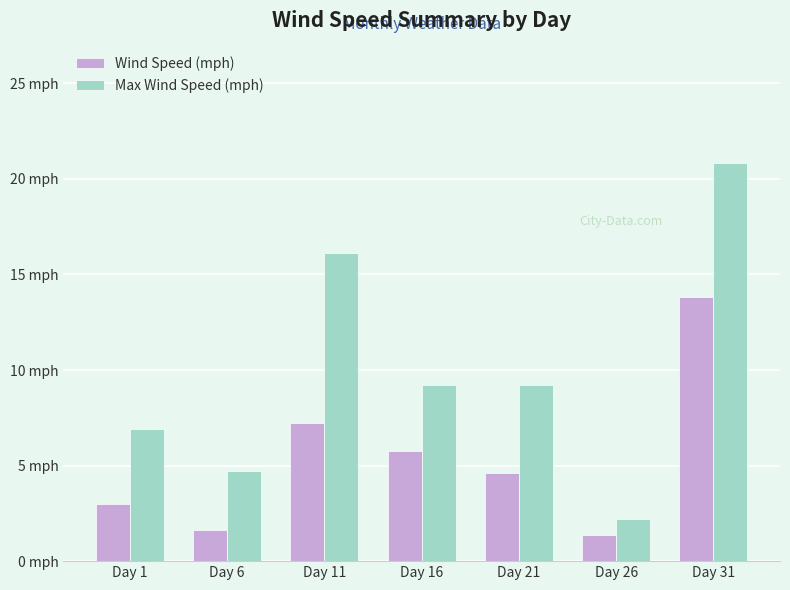

The value of Max Wind Speed (mph) at Day 16 is 12.6. True or false?

False